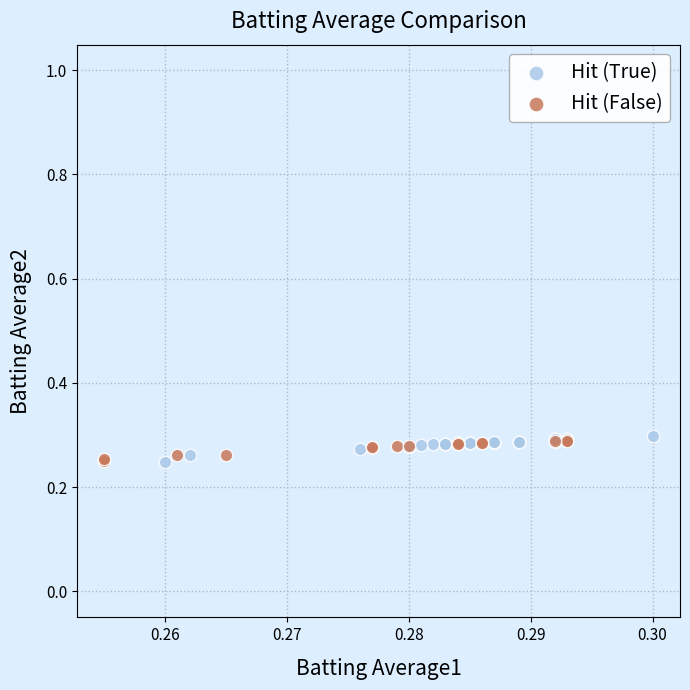

What are all the series names shown in the legend?

Hit (True), Hit (False)